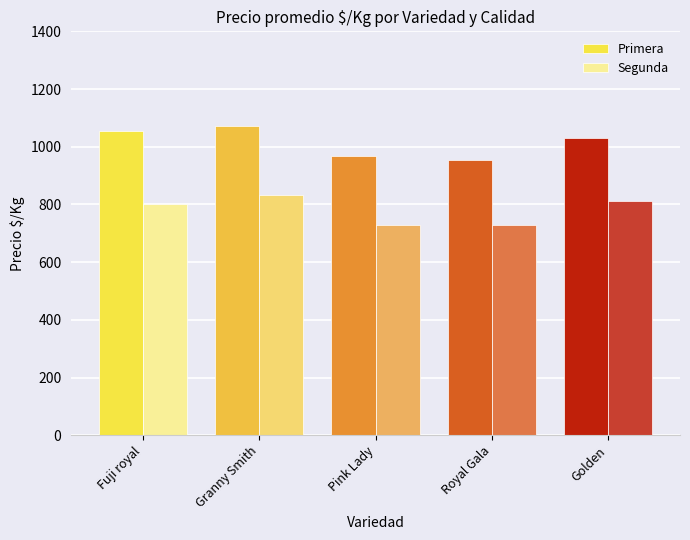

Which label corresponds to the largest value in the chart?

Granny Smith